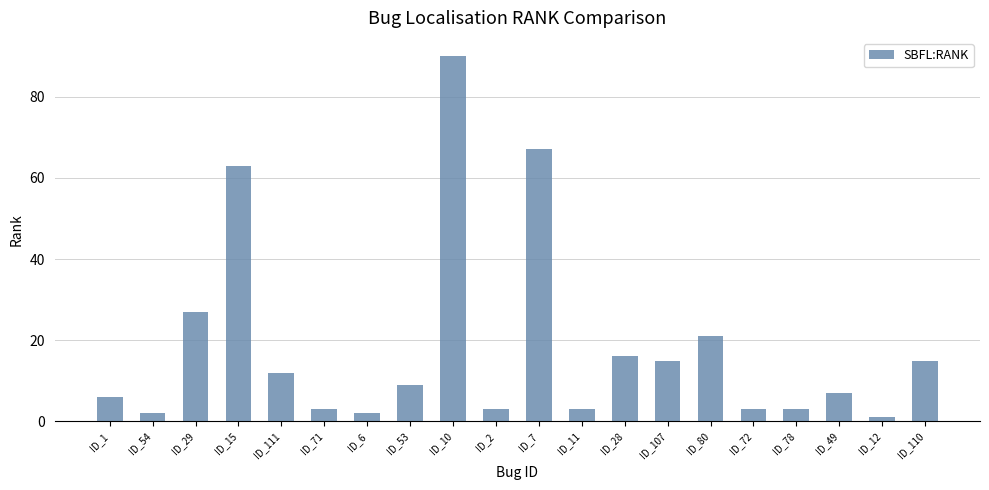

Which has a higher value, ID_29 or ID_110?

ID_29